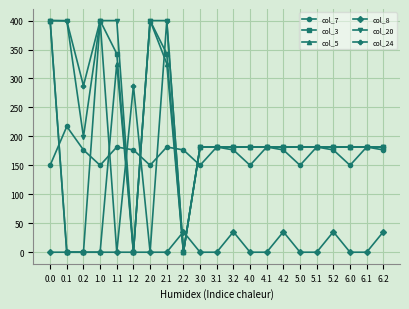

Where is the first local minimum for col_24?

0.2